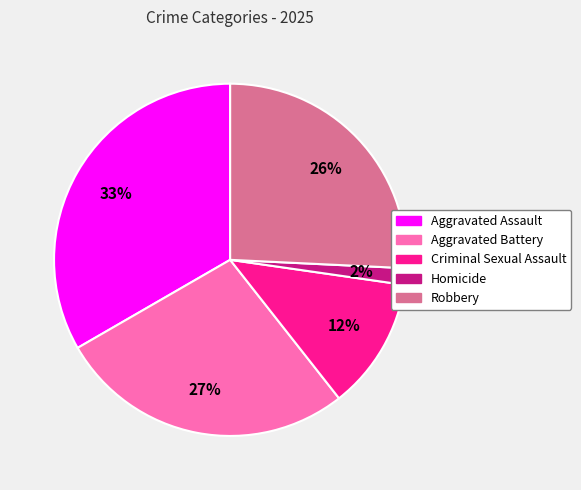

To the nearest percent, what is the difference between the Aggravated Battery and Criminal Sexual Assault slice percentages?

15%